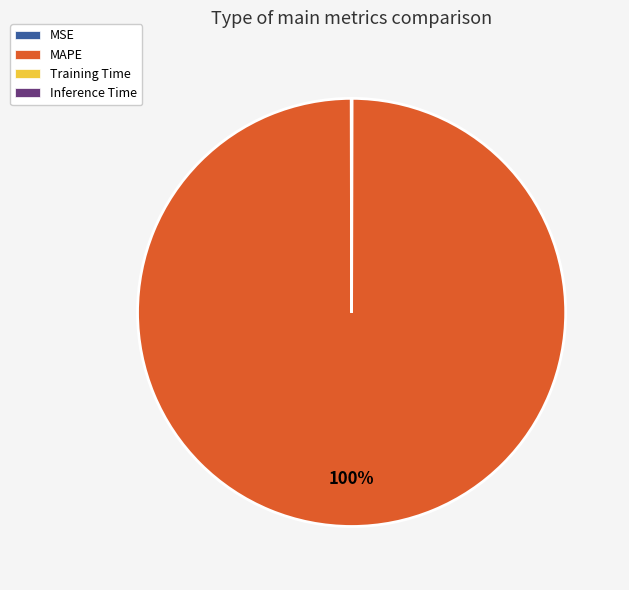

What is the largest slice in the pie chart?

MAPE